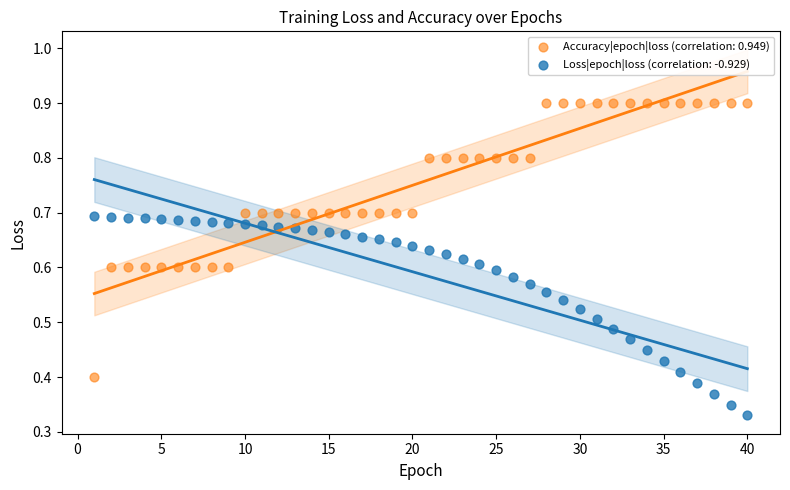

Which series reaches the maximum Y coordinate?

Accuracy|epoch|loss (correlation: 0.949)